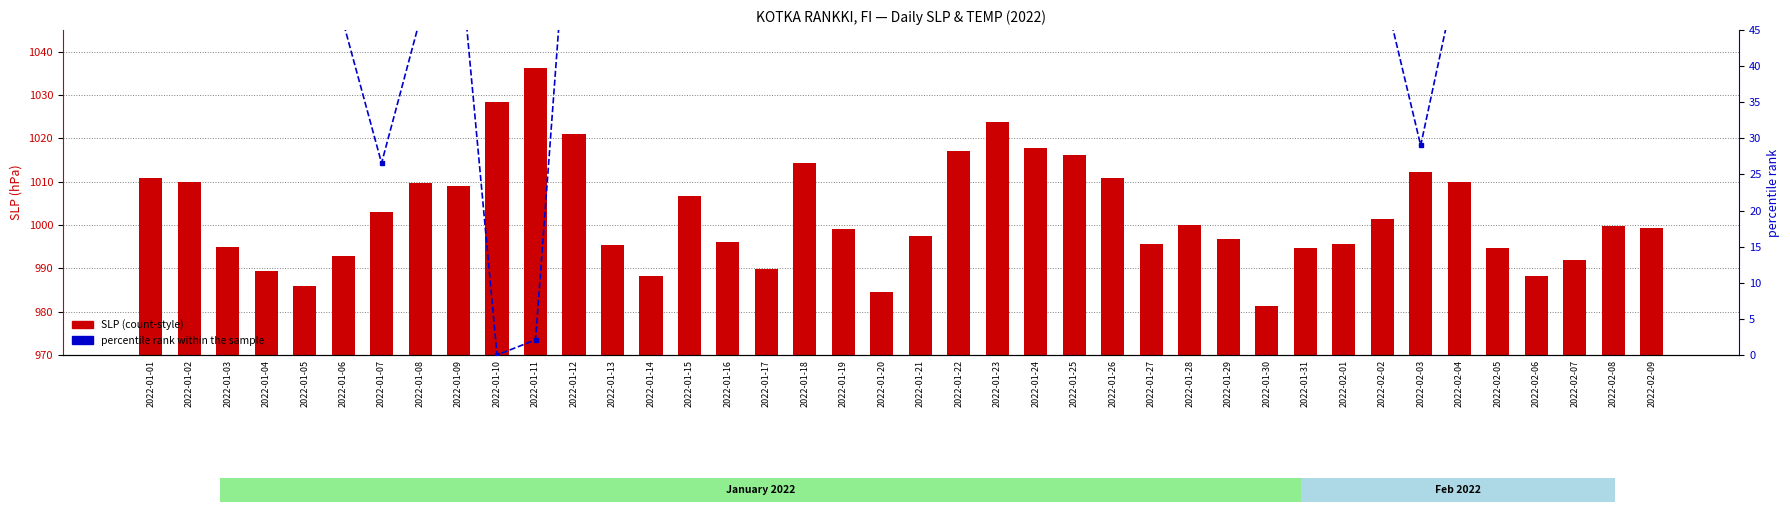

True or false: percentile rank within the sample has a value of 68.2 at 2022-01-18.

True